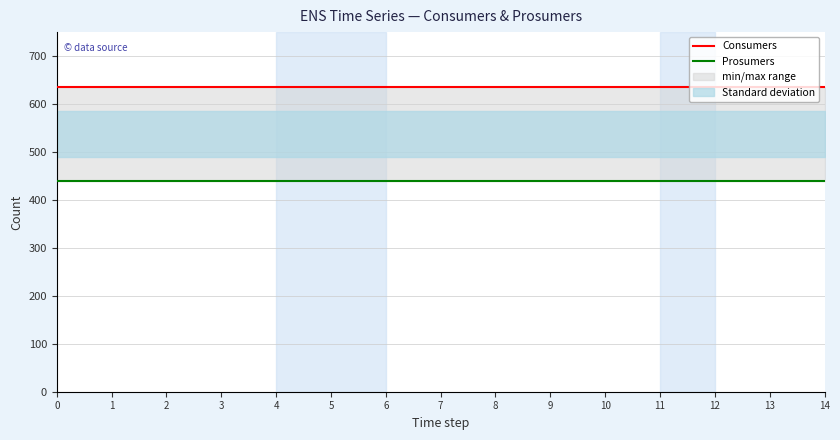

Is the value of Consumers at 10 greater than the value of Prosumers at 8?

Yes